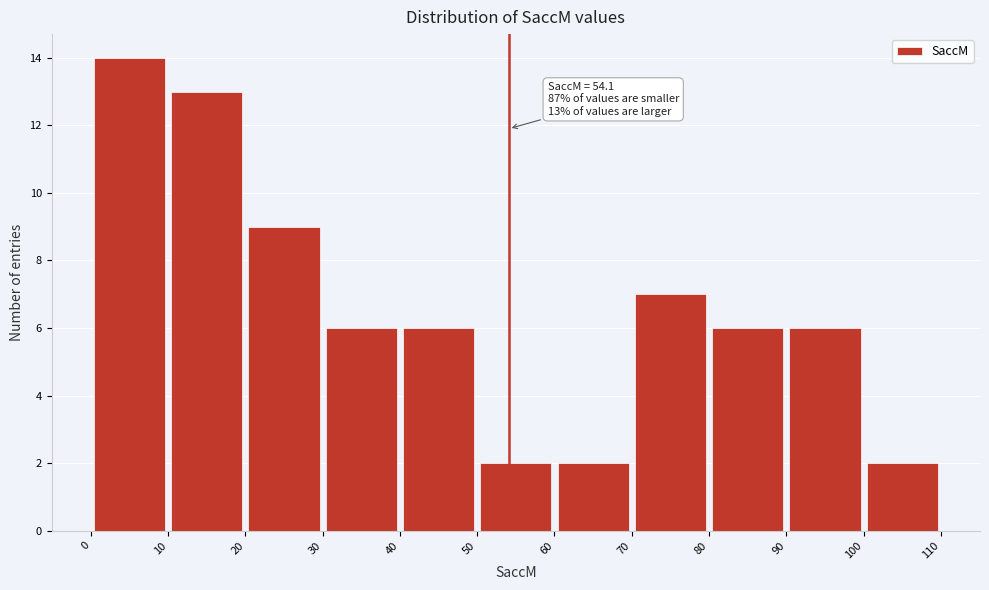

Over which range of the x-axis is the bar tallest?

0 to 10